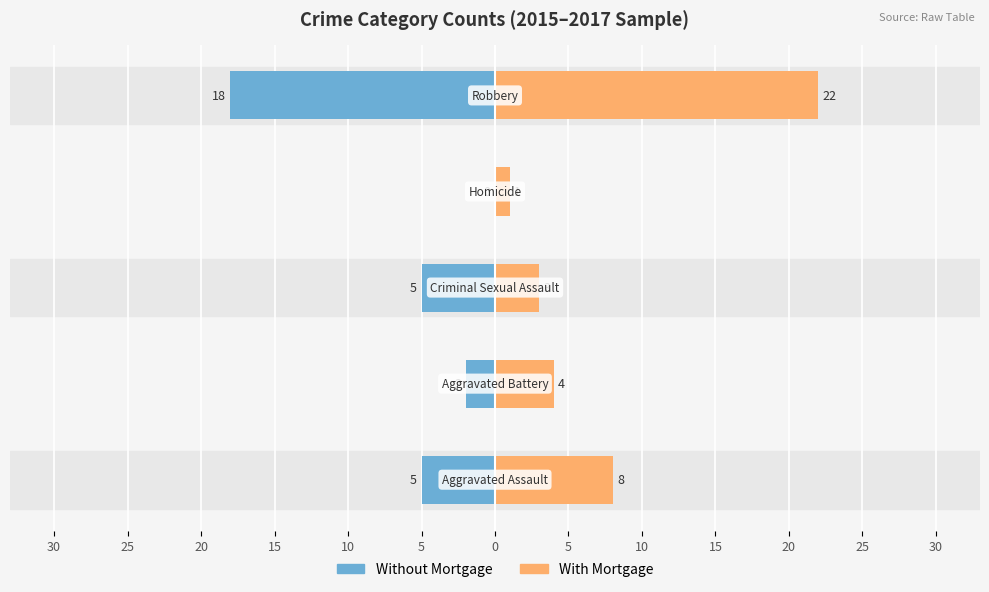

How many data points in Without Mortgage are less than -5?

1